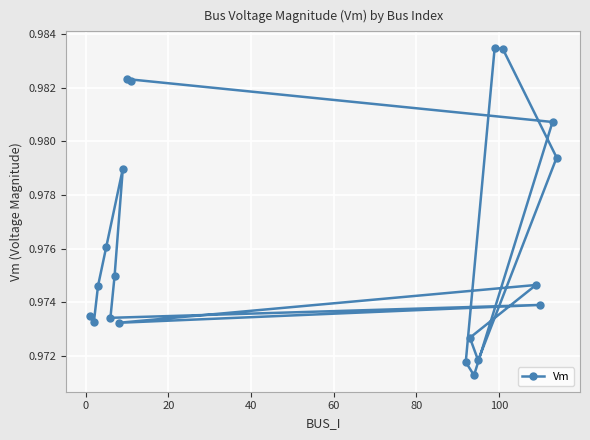

True or false: the data has more than 2 interior local peaks.

True